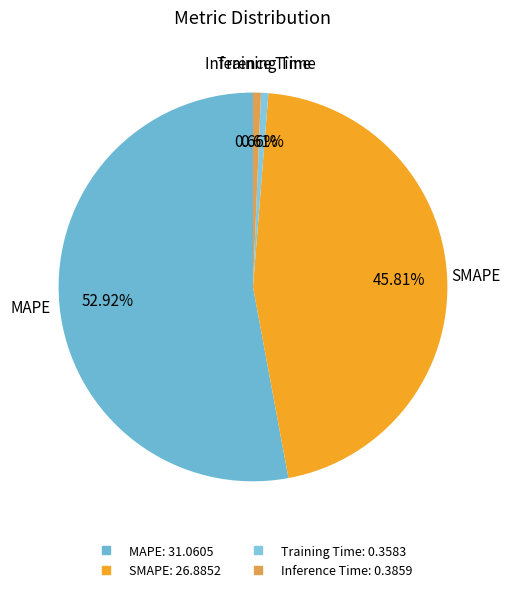

The Inference Time slice represents 1% of the pie. True or false?

True